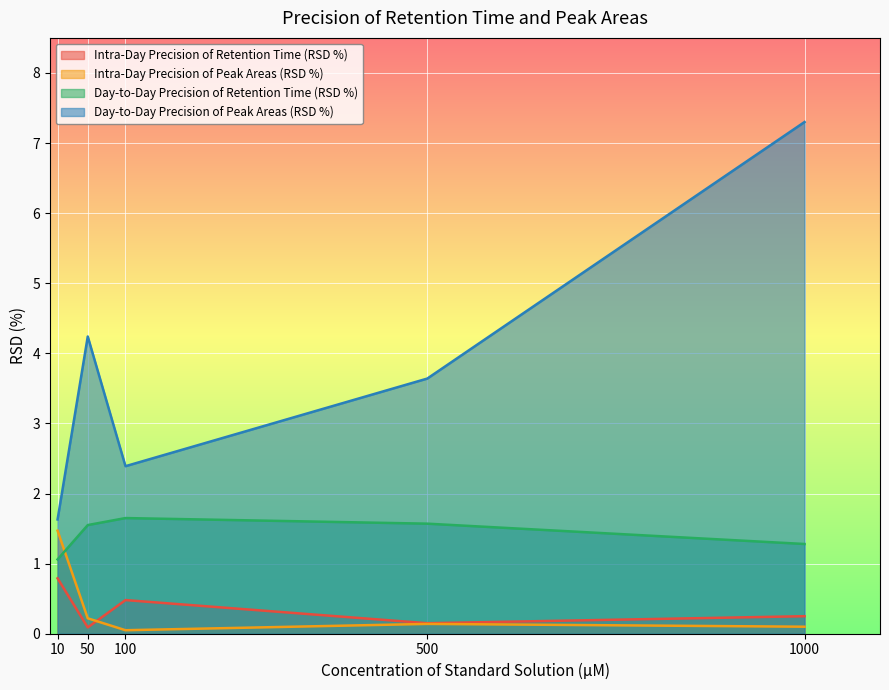

Where do Intra-Day Precision of Peak Areas (RSD %) and Intra-Day Precision of Retention Time (RSD %) first cross each other?

50 and 100